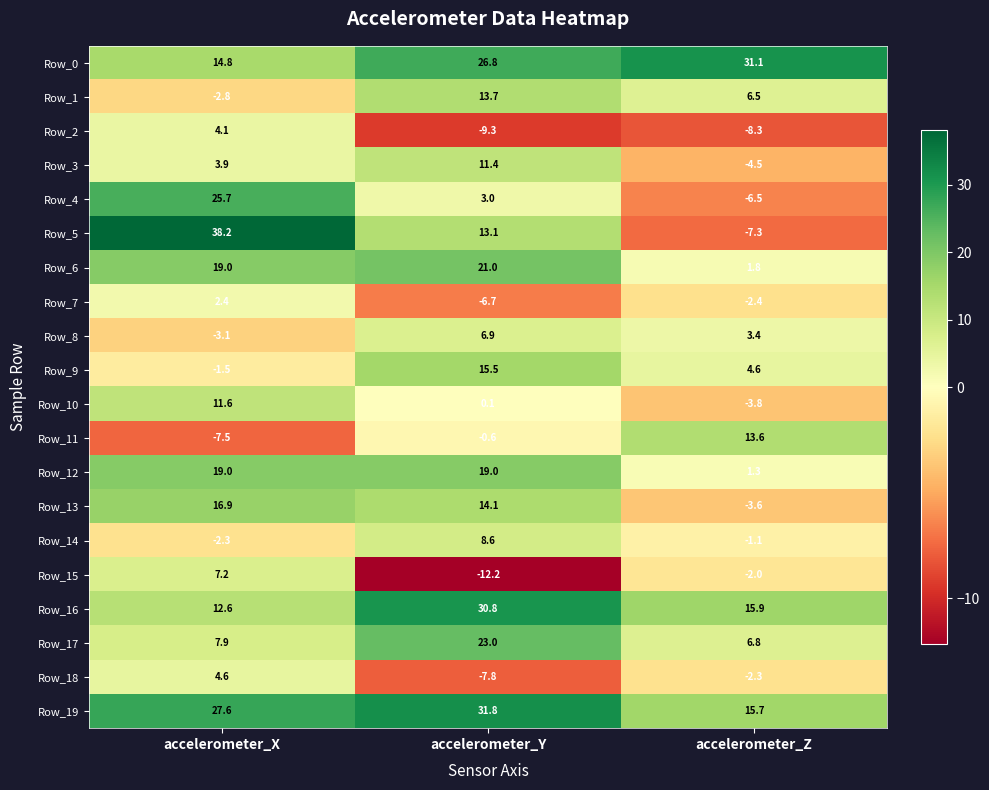

Is the value of Row_5 at accelerometer_Z greater than the value of Row_14 at accelerometer_Y?

No